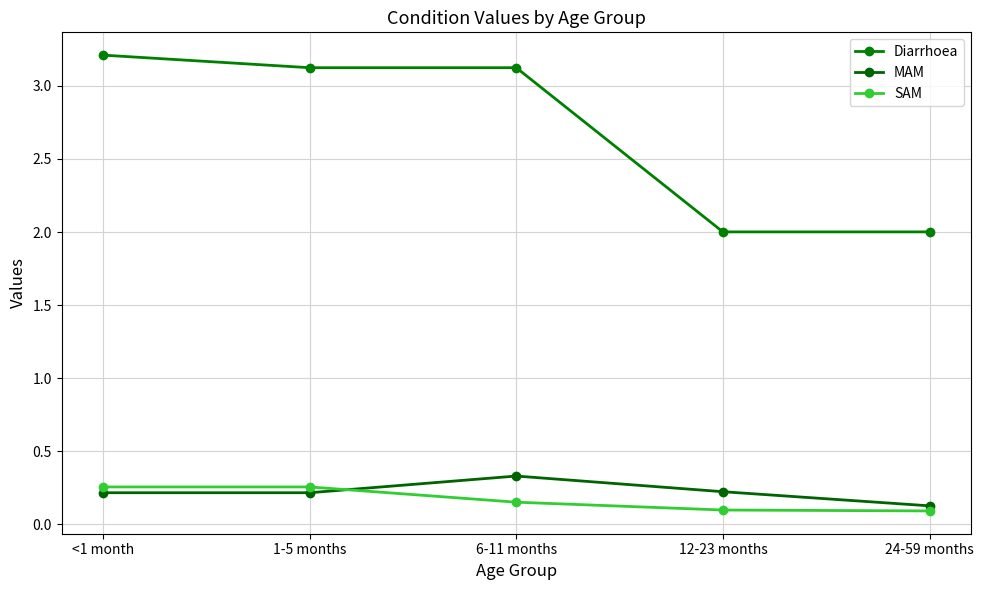

What is the label of the 1st point from the left?

<1 month